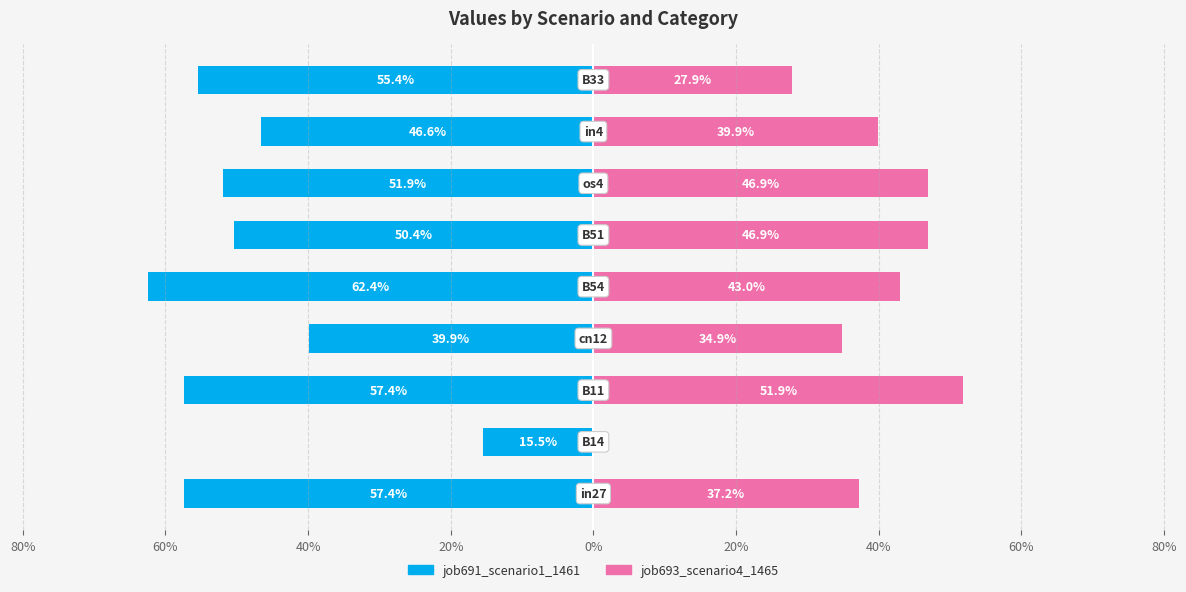

Reading left to right, transcribe all the data shown in this chart.

job691_scenario1_1461: -0.6	-0.2	-0.6	-0.4	-0.6	-0.5	-0.5	-0.5	-0.6
job693_scenario4_1465: 0.4	0.0	0.5	0.3	0.4	0.5	0.5	0.4	0.3